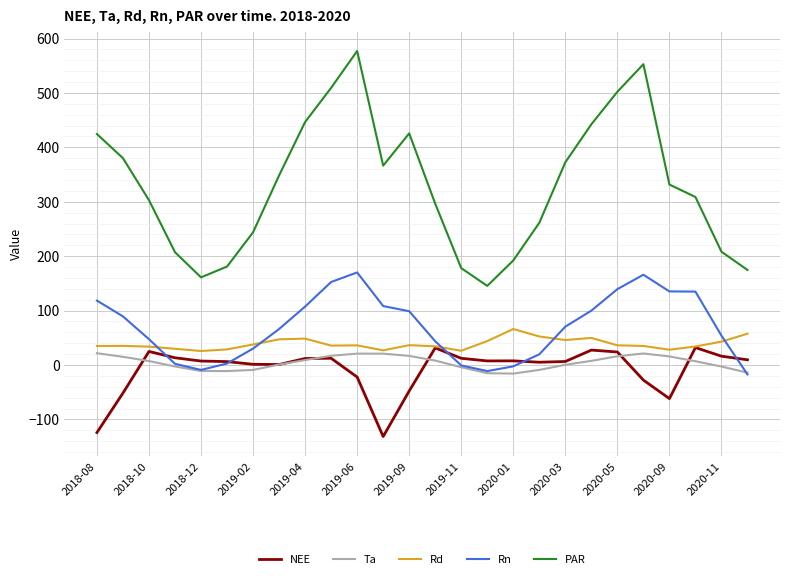

How many interior local peaks does the PAR series have?

3